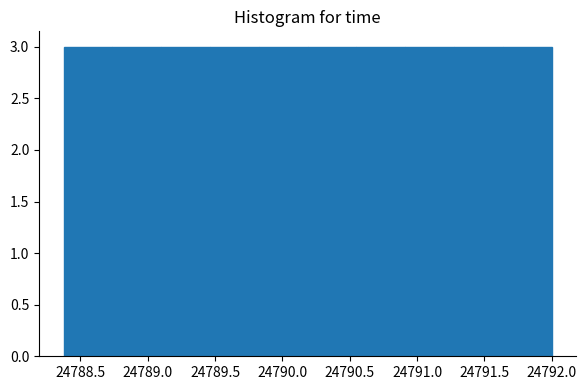

Reading left to right, list every bar in this chart as the range it spans on the x-axis followed by its height. Neither the bar edges nor the heights are printed on the chart, so give them approximately, as read against the axes.

24788.40 to 24788.75: 3
24788.75 to 24789.10: 3
24789.10 to 24789.45: 3
24789.45 to 24789.85: 3
24789.85 to 24790.20: 3
24790.20 to 24790.55: 3
24790.55 to 24790.90: 3
24790.90 to 24791.30: 3
24791.30 to 24791.65: 3
24791.65 to 24792.00: 3